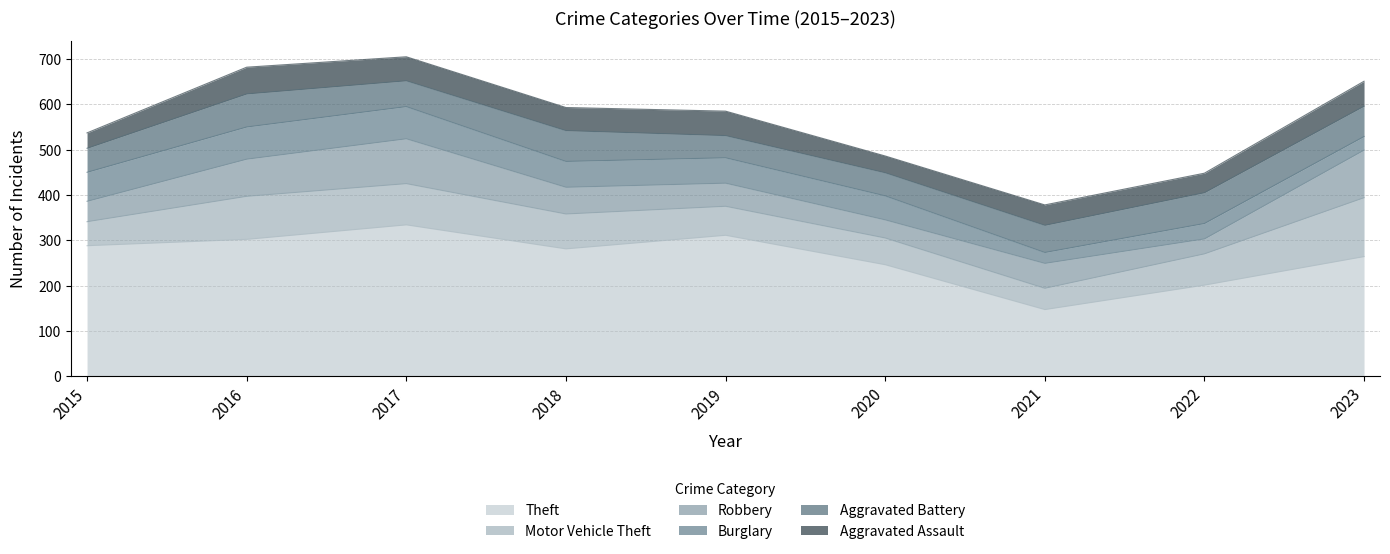

At which label does Burglary reach its minimum?

2021